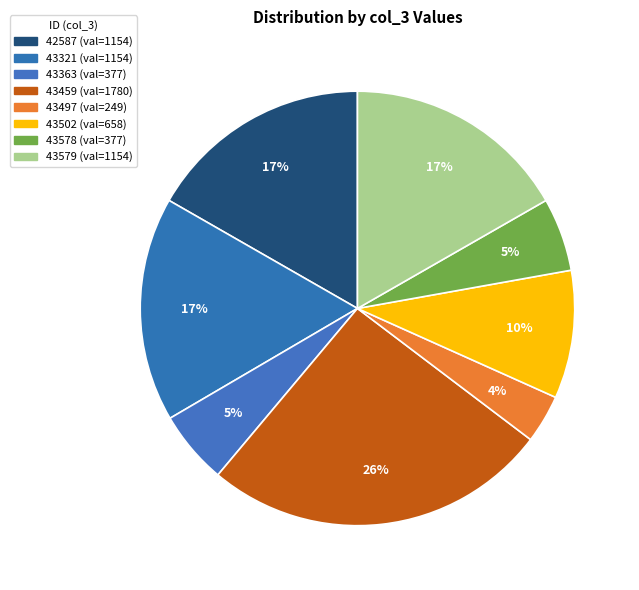

To the nearest percent, what percentage of the pie is 42587?

17%